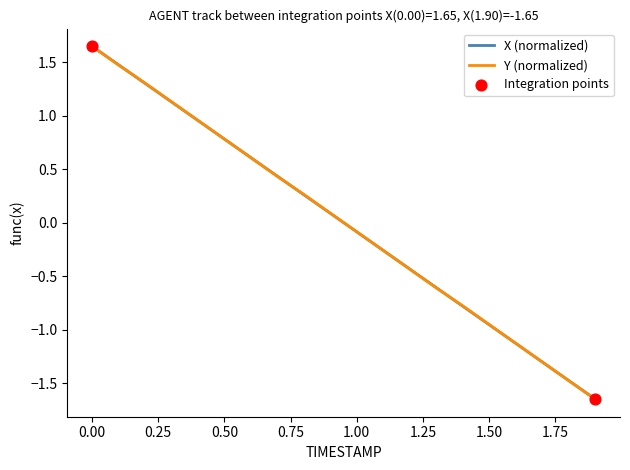

Which series has the largest range (max minus min)?

Y (normalized)